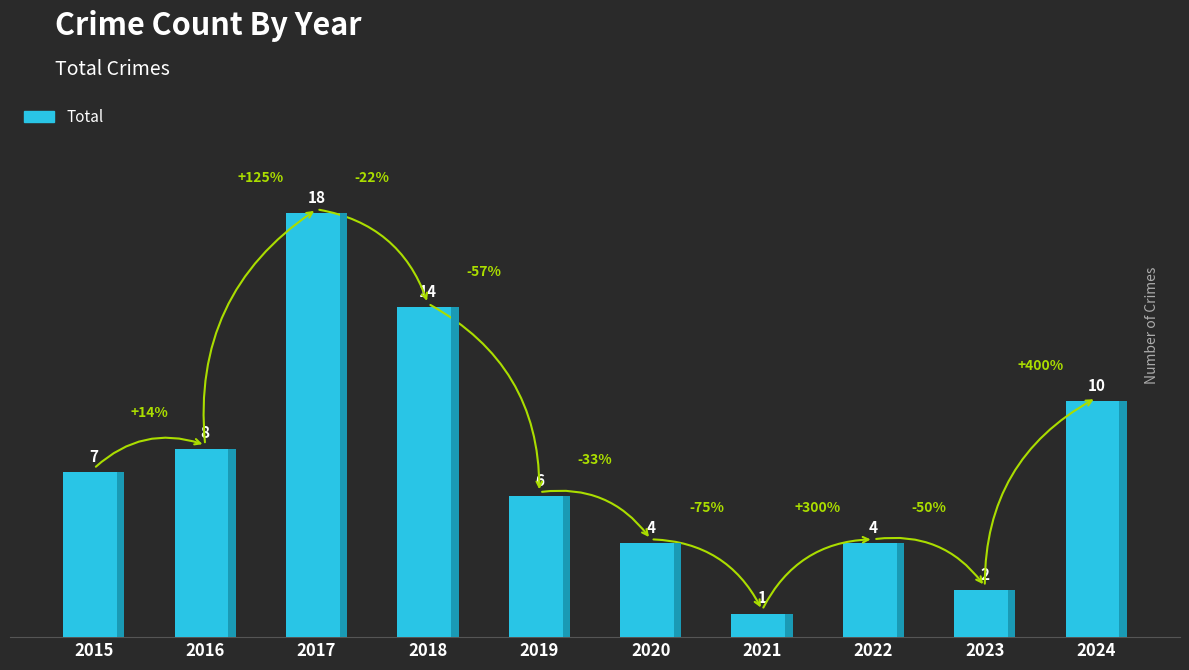

True or false: the data shows 24 at 2018.

False